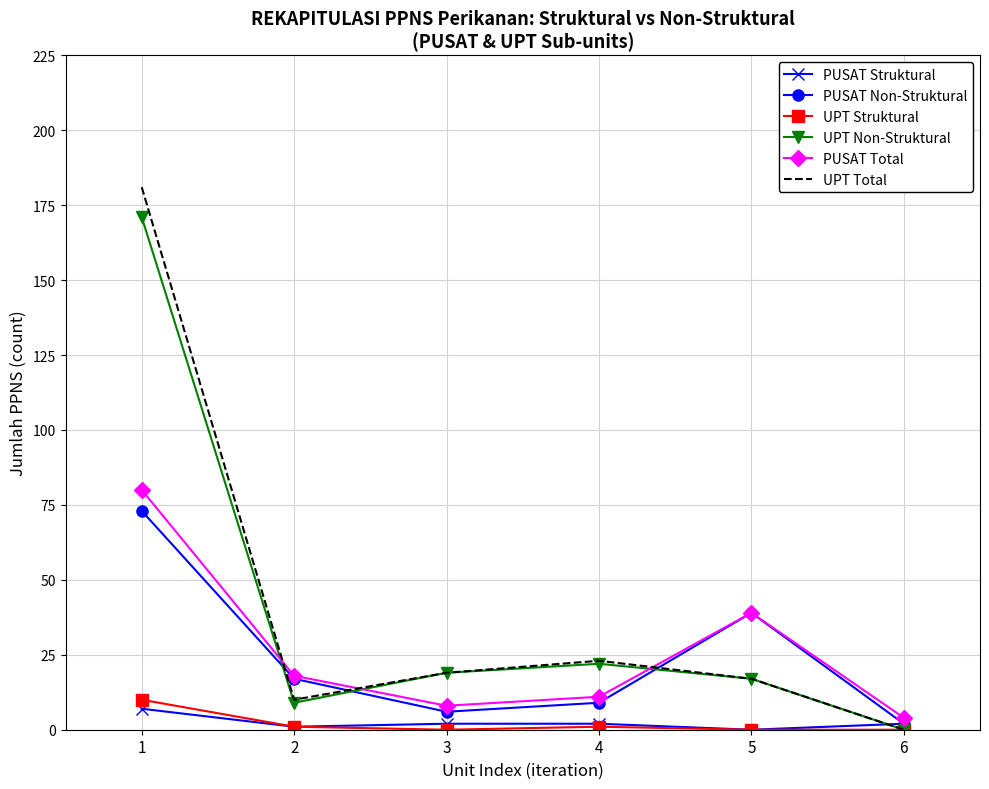

Which category has the lowest value in the PUSAT Total series?

6